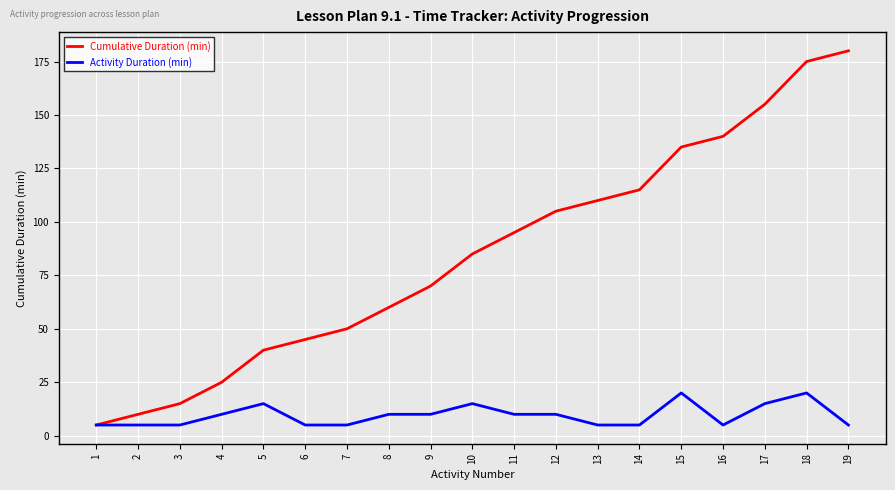

What is the maximum value for Activity Duration (min)?

20